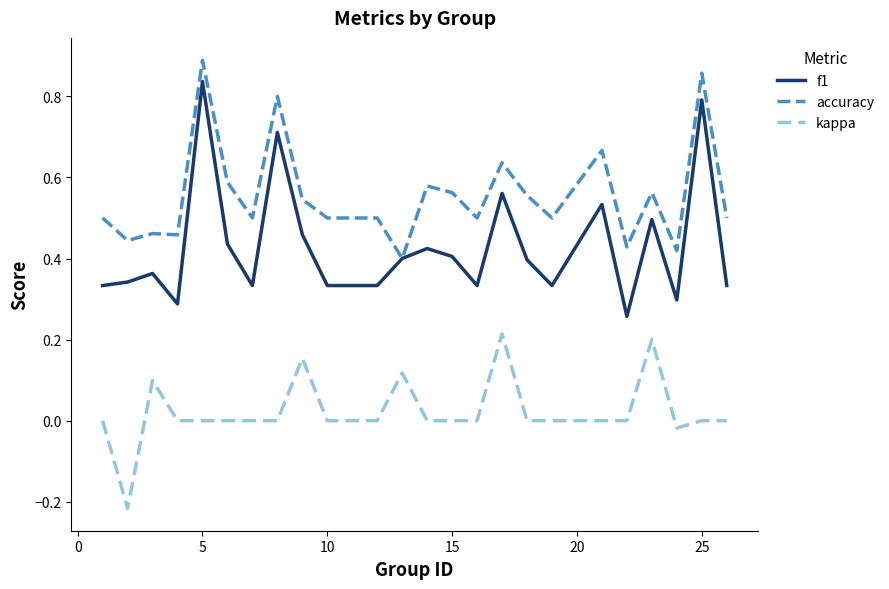

Which series has the largest total across all categories?

accuracy